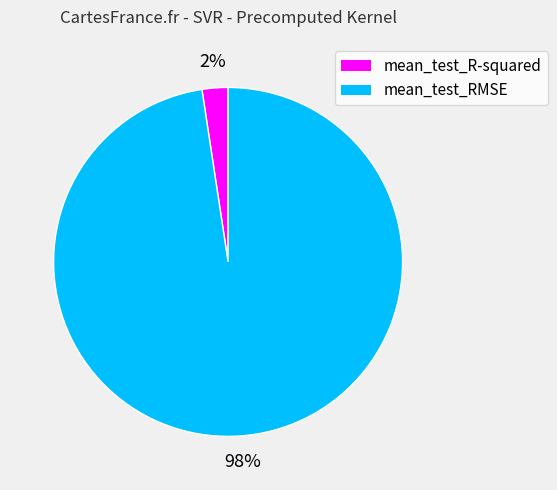

To the nearest percent, what is the average slice percentage?

50%